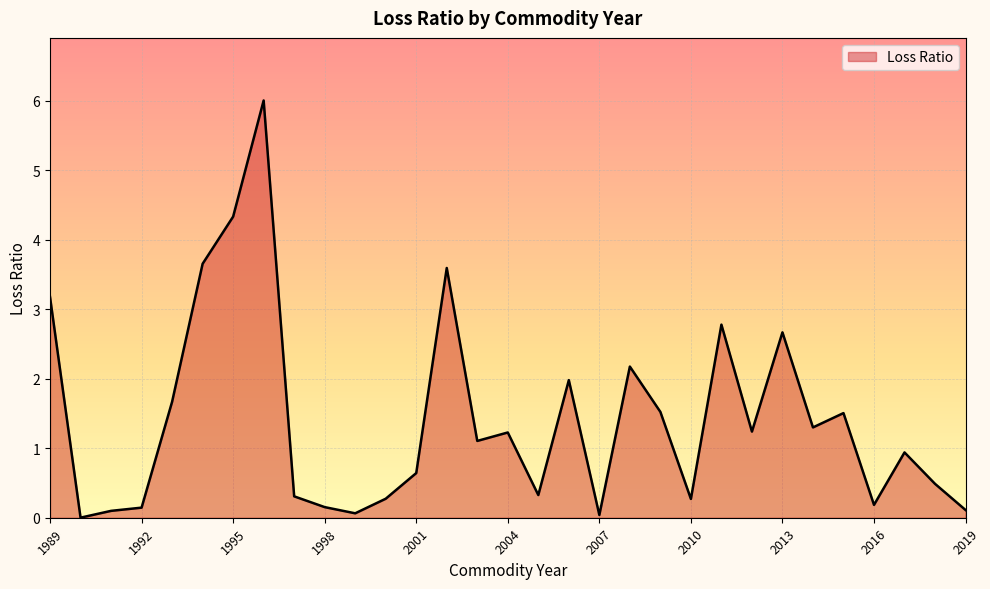

What is the greatest value displayed?

6.0